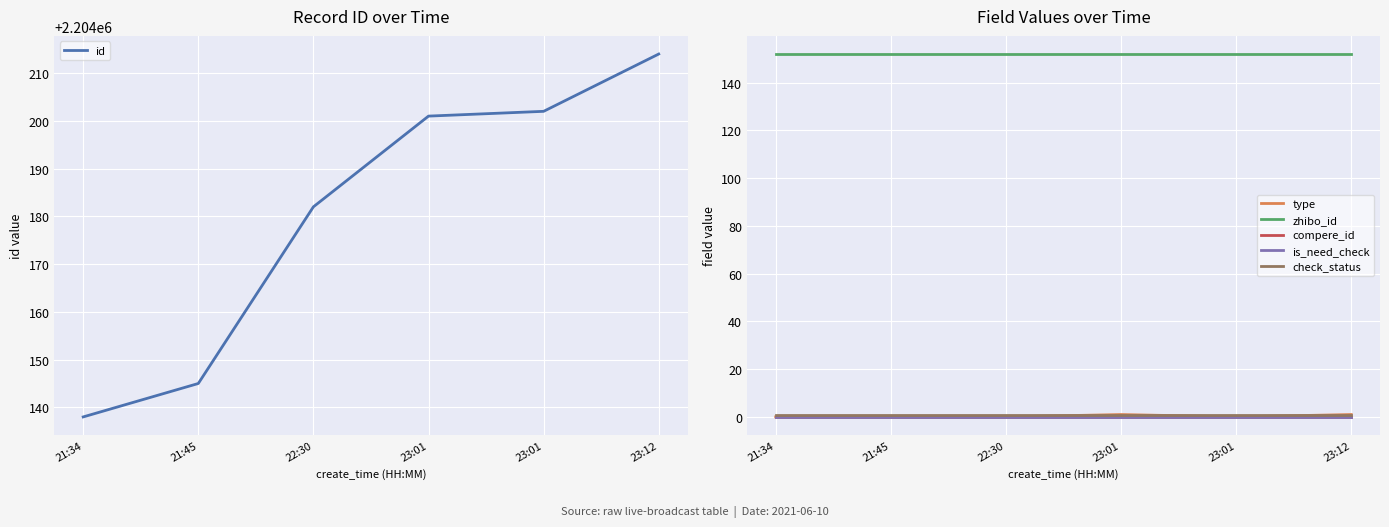

Reading left to right, what are all the values shown in this chart?

id: 21:34=2204138	21:45=2204145	22:30=2204182	23:01=2204201	23:01=2204202	23:12=2204214
type: 21:34=0	21:45=0	22:30=0	23:01=1	23:01=0	23:12=1
zhibo_id: 21:34=152	21:45=152	22:30=152	23:01=152	23:01=152	23:12=152
compere_id: 21:34=0	21:45=0	22:30=0	23:01=0	23:01=0	23:12=0
is_need_check: 21:34=0	21:45=0	22:30=0	23:01=0	23:01=0	23:12=0
check_status: 21:34=1	21:45=1	22:30=1	23:01=1	23:01=1	23:12=1